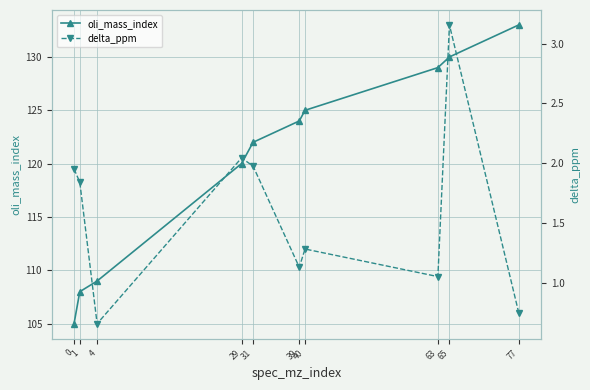

What is the average value of the delta_ppm series?

1.6